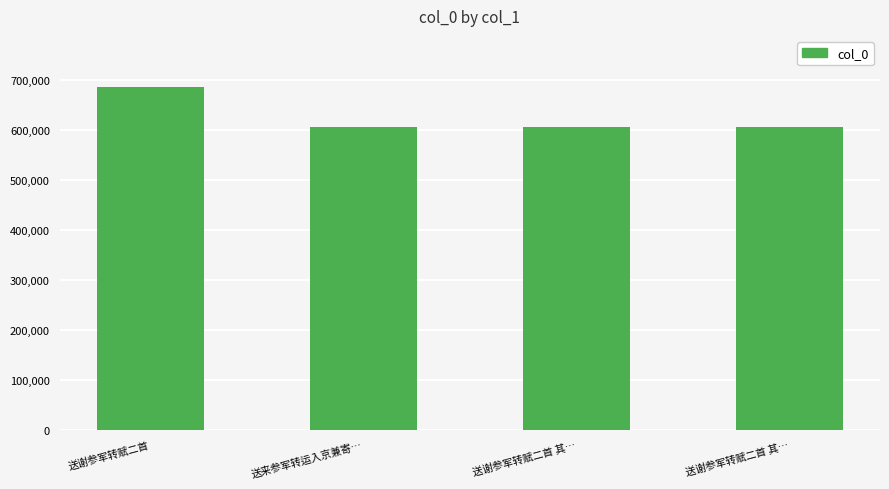

List the labels in order of value, smallest first.

送谢参军转赋二首 其…, 送谢参军转赋二首 其…, 送来参军转运入京兼寄…, 送谢参军转赋二首